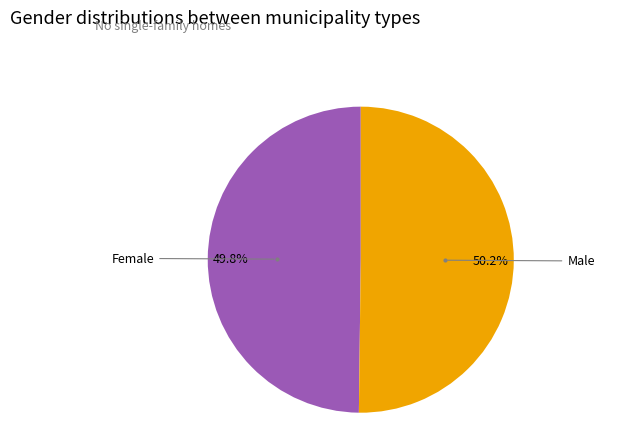

Is there any slice that represents more than half of the pie?

Yes